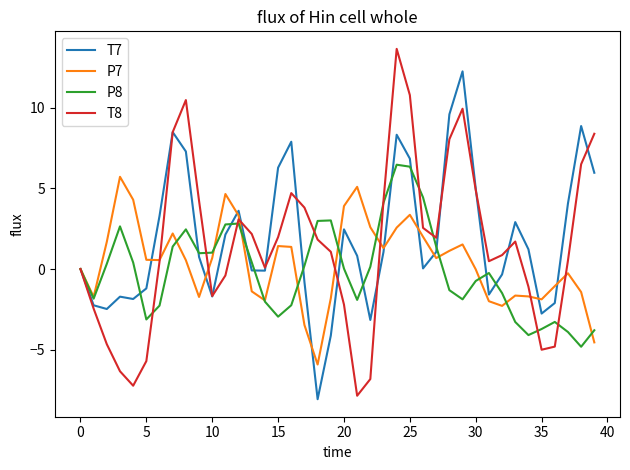

What is the highest value of the P8 series?

6.5